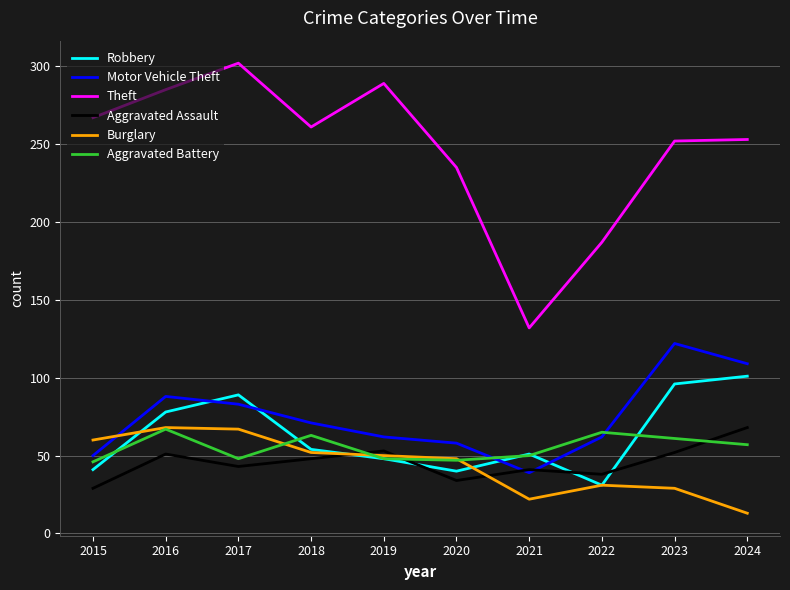

True or false: Aggravated Battery has a value of 67 at 2016.

True